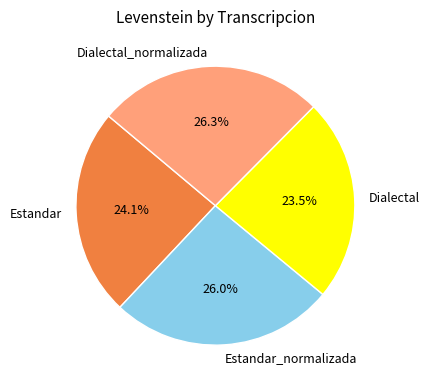

To the nearest percent, what is the average slice percentage?

25%